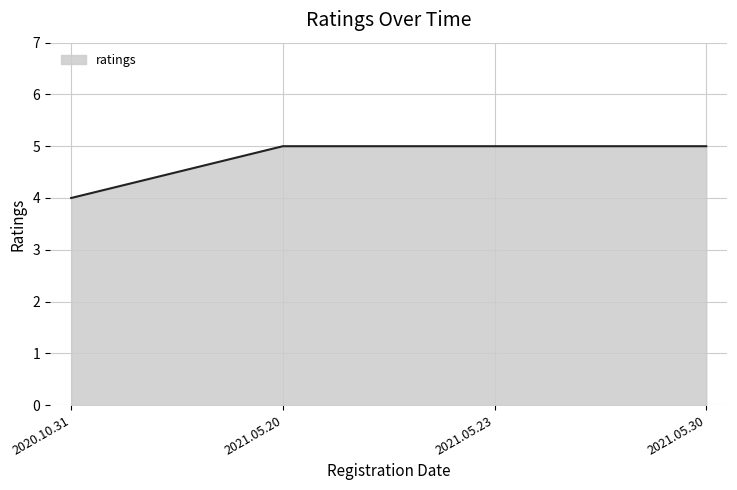

How many values are between 5 and 6?

3